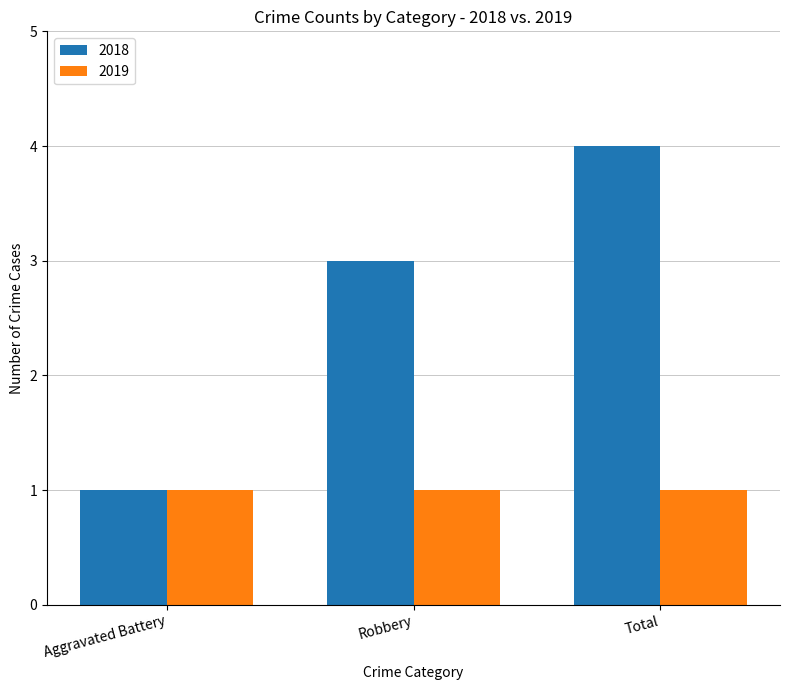

Rank the series by their maximum value, from lowest to highest.

2019, 2018